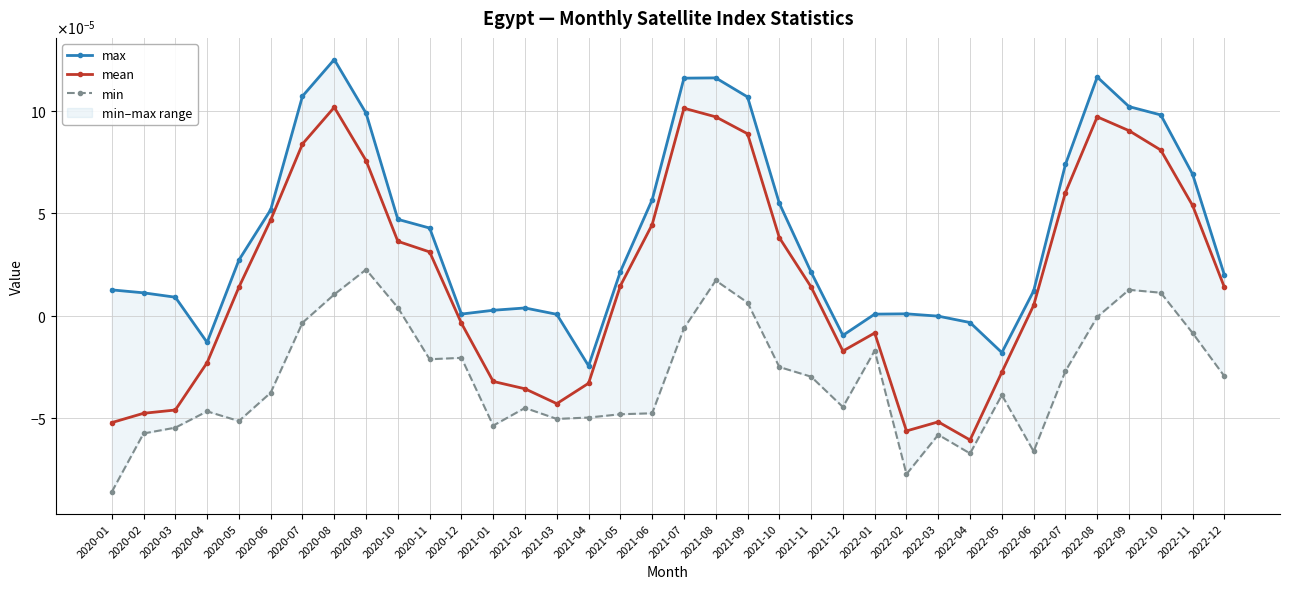

Which label corresponds to the largest value in the chart?

2020-08